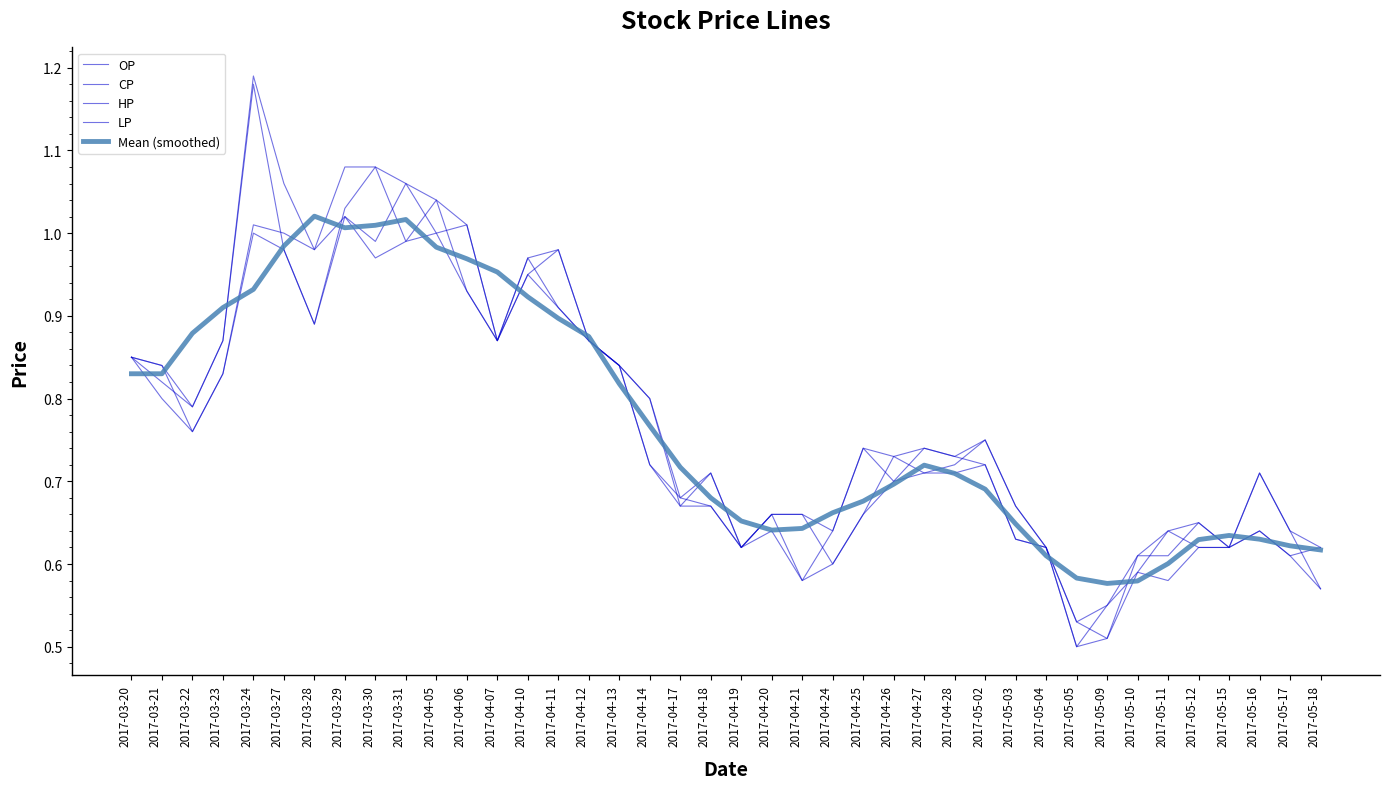

Is this an area chart (filled region under the line)?

No